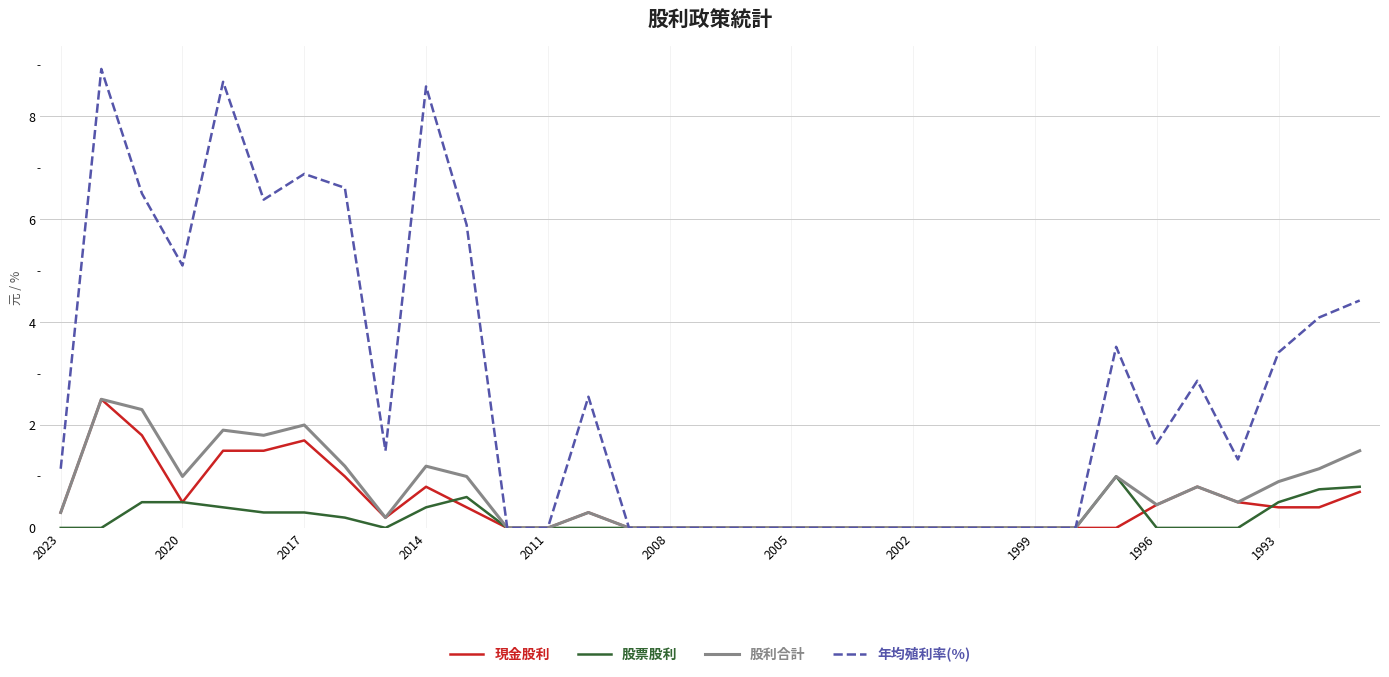

Which series ends up on top after the final intersection of 現金股利 and 股票股利?

股票股利